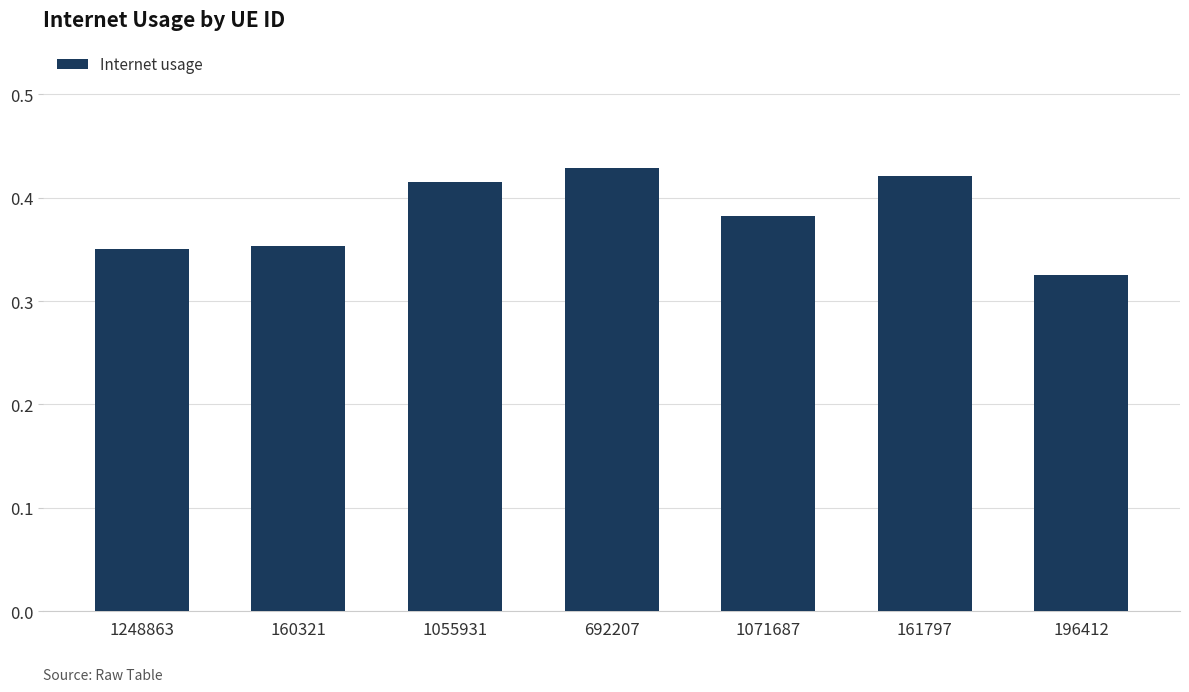

At which label is the value closest to 0?

196412